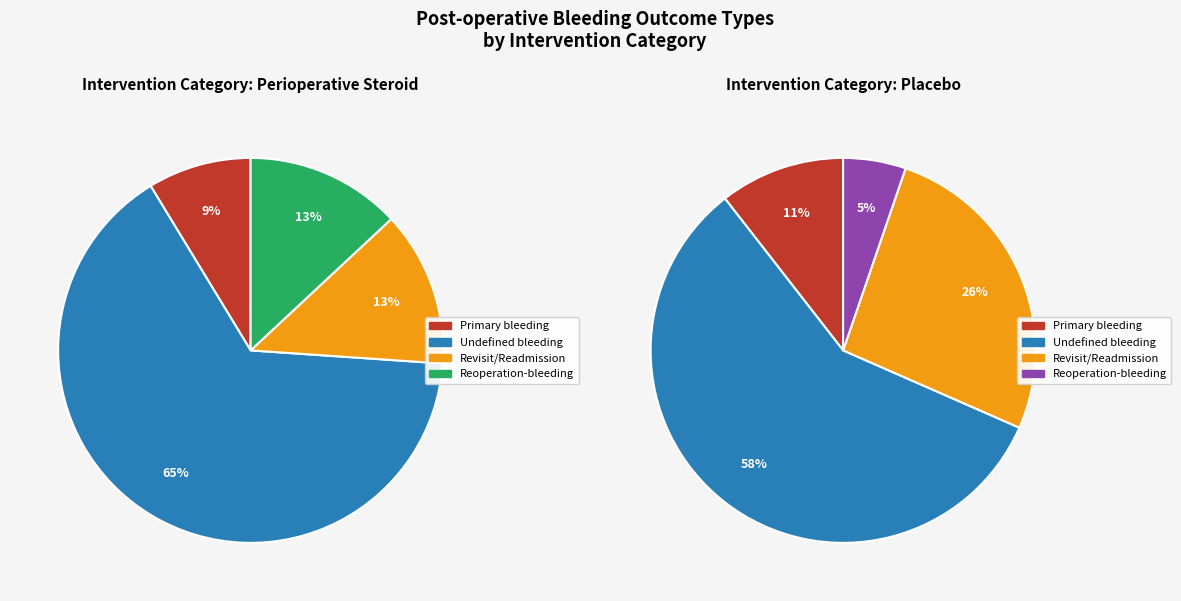

To the nearest percent, what percentage of the pie is 10?

5%